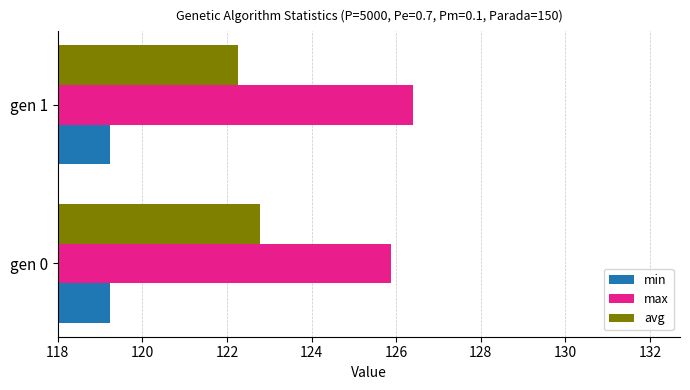

Which series has the largest total across all categories?

max